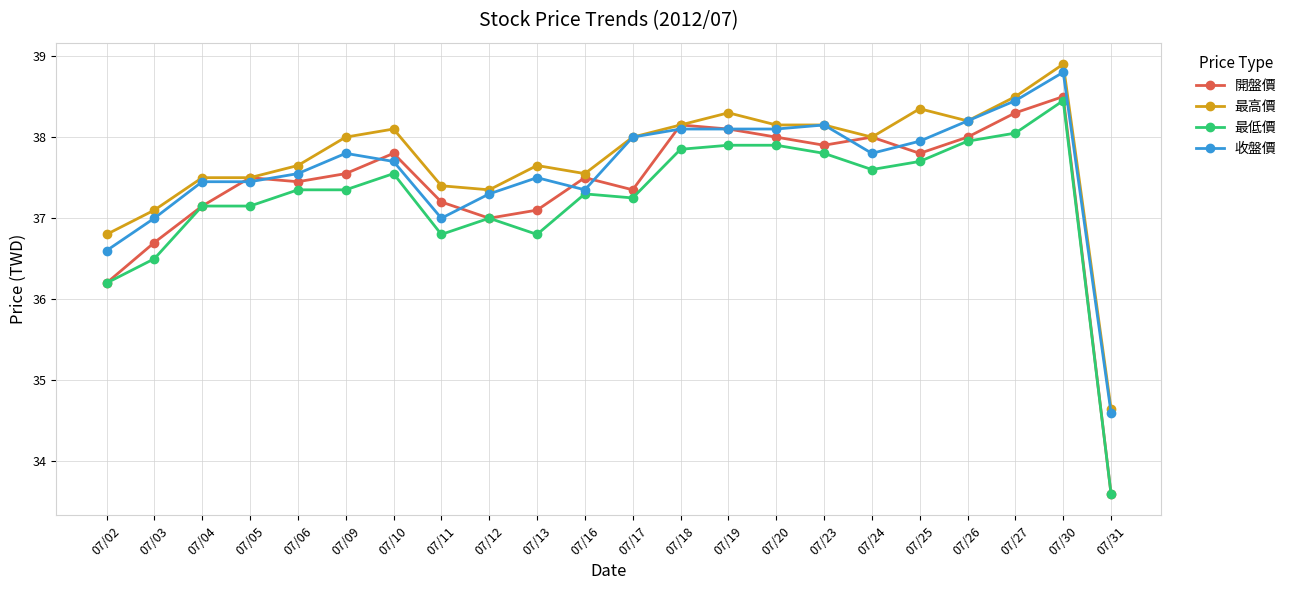

True or false: 收盤價 has a value of 38.1 at 07/20.

True